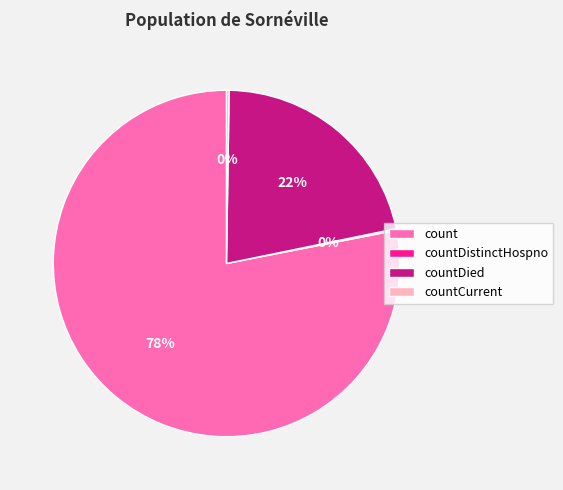

The count slice represents 66% of the pie. True or false?

False